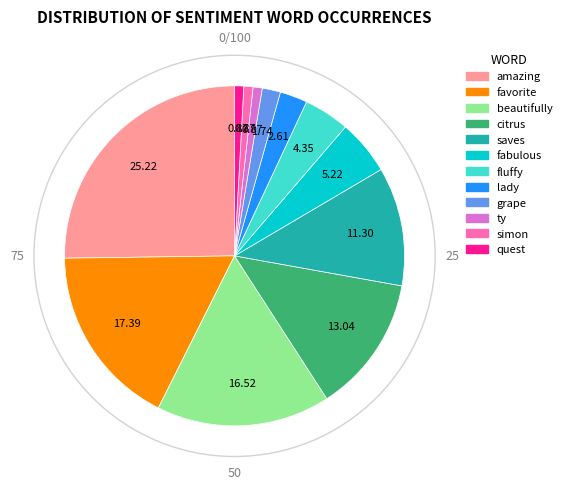

Is there any slice that represents more than half of the pie?

No